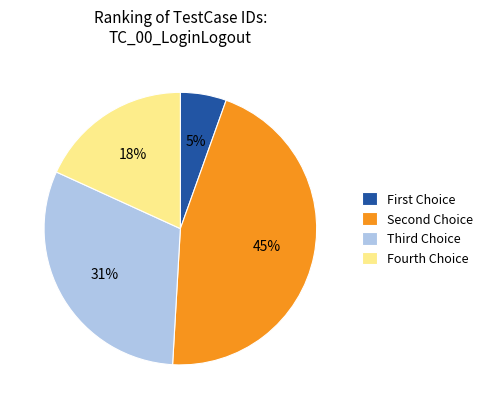

The Fourth Choice slice represents 9% of the pie. True or false?

False